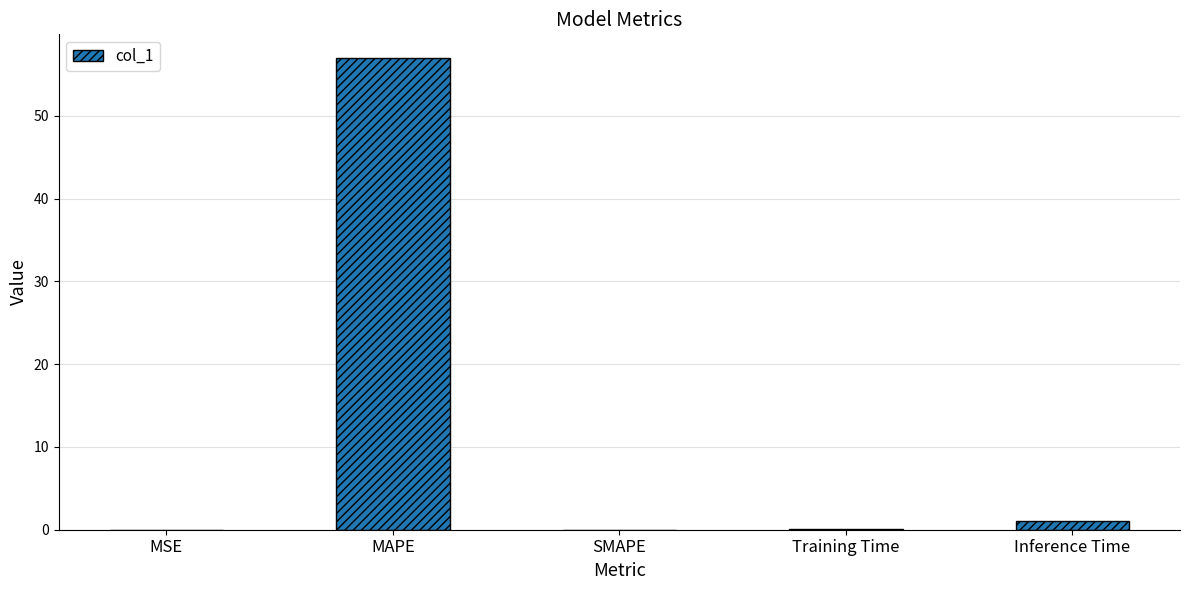

Does the chart contain stacked bars?

No